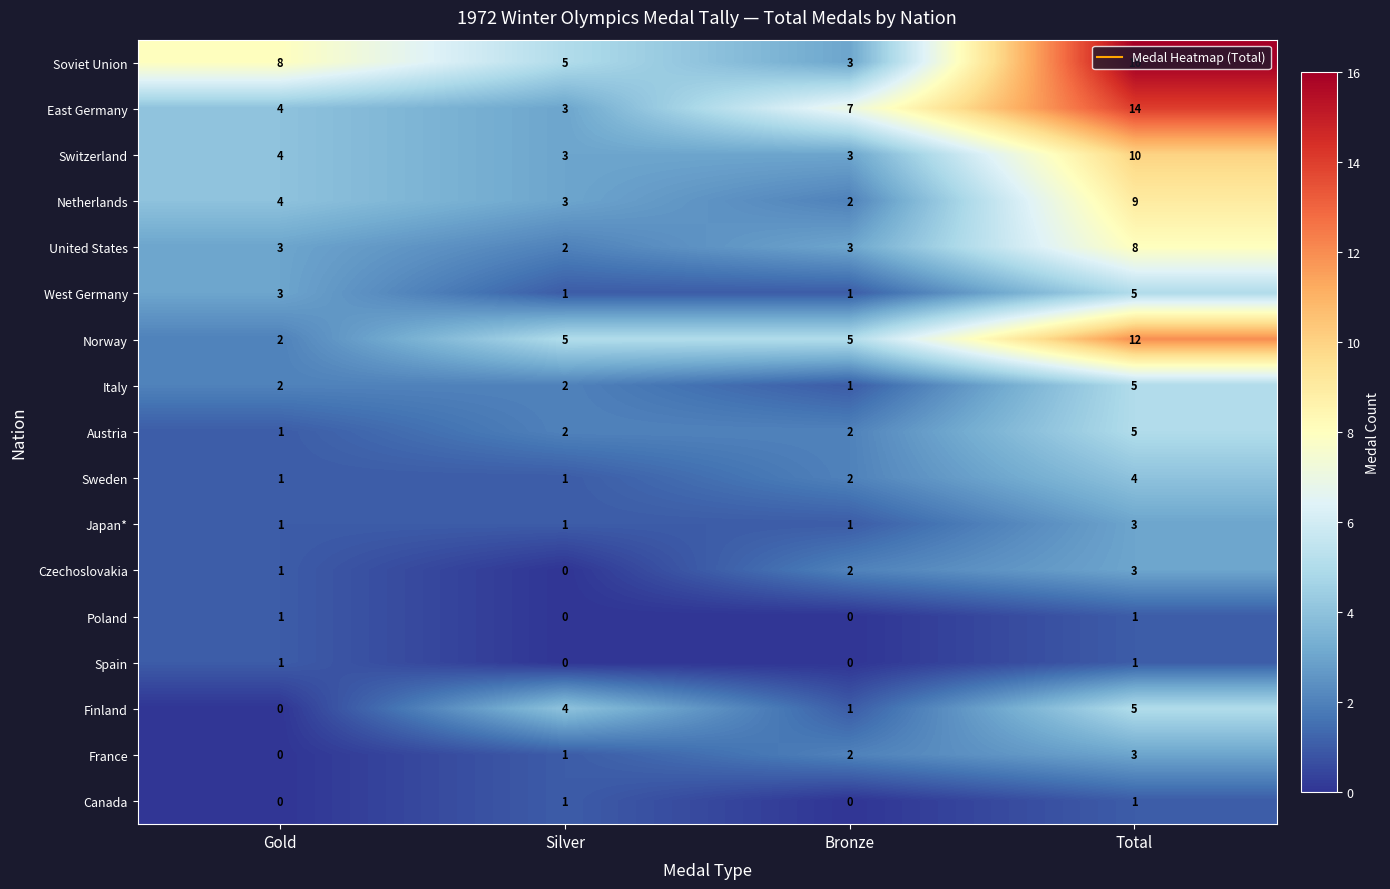

Which series has the widest spread of values?

Soviet Union